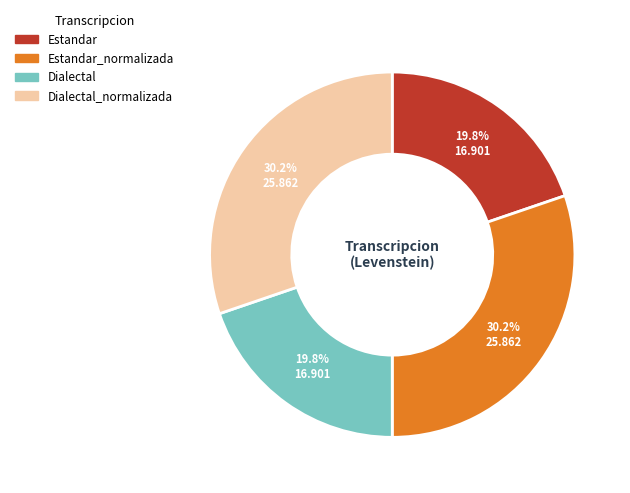

Is there a majority slice in this chart?

No